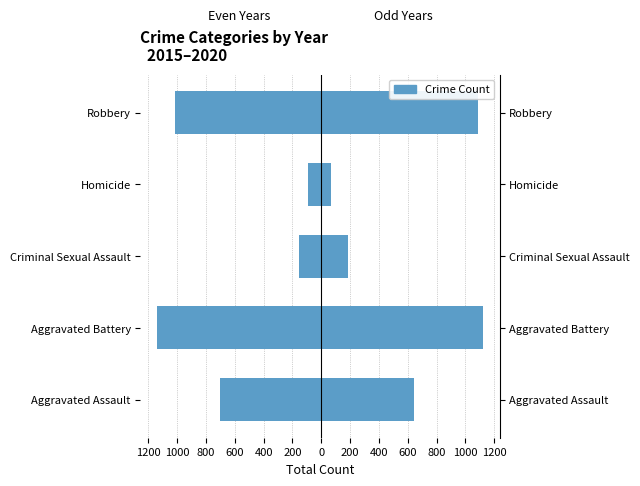

Does the chart contain any negative values?

Yes